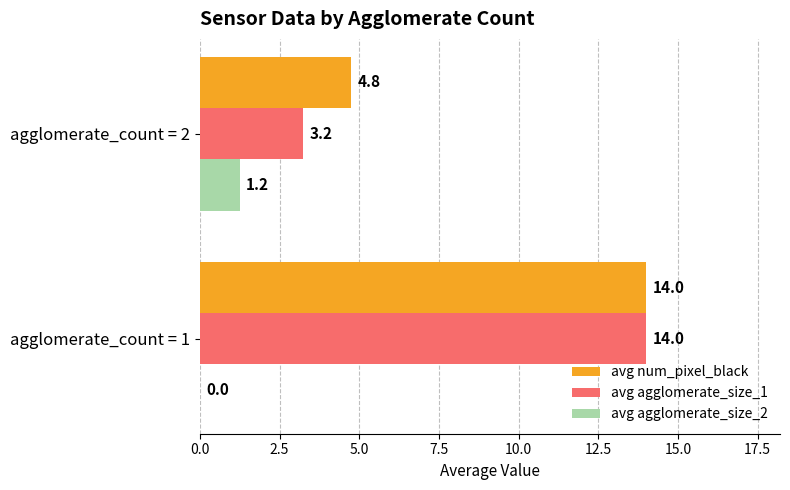

The avg agglomerate_size_2 series shows -0.8 at agglomerate_count = 1. True or false?

False